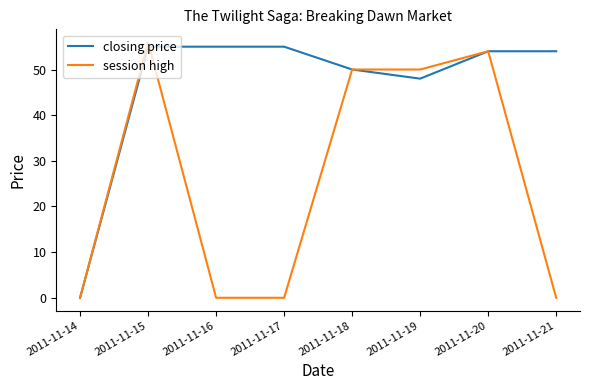

True or false: closing price has a value of 54 at 2011-11-20.

True